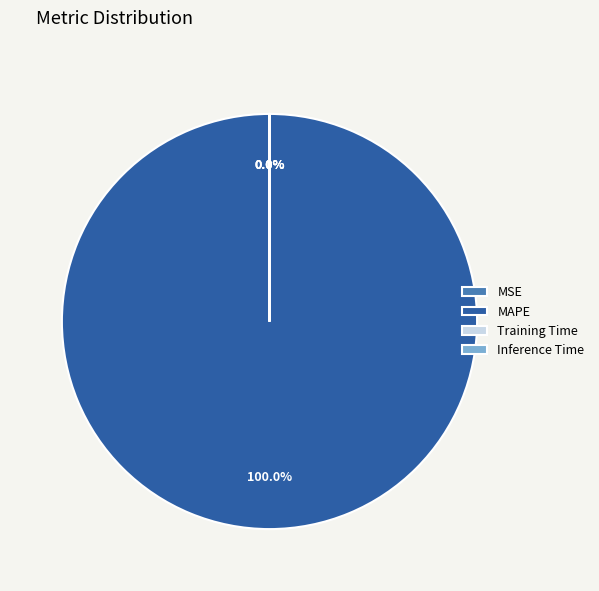

What is the smallest slice in the pie chart?

MSE